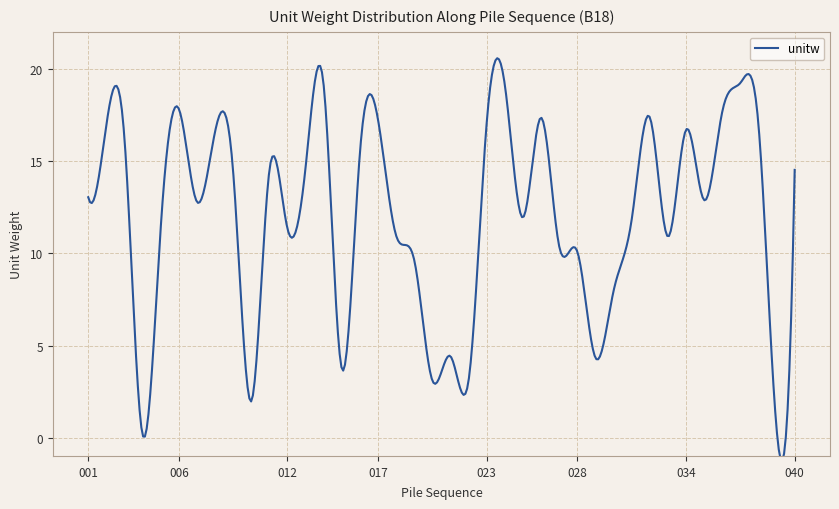

How many points are lower than both their immediate neighbors (excluding endpoints)?

12